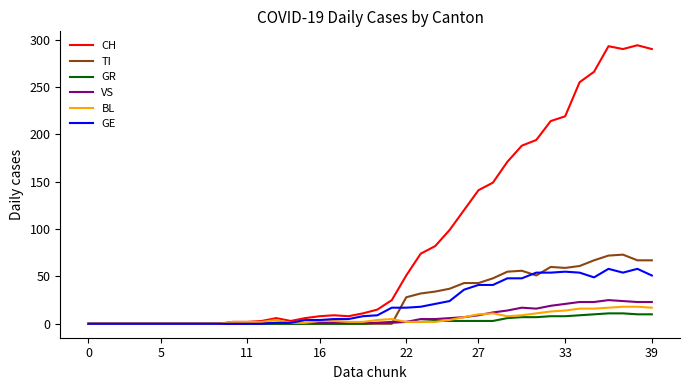

Which series has the largest total across all categories?

CH